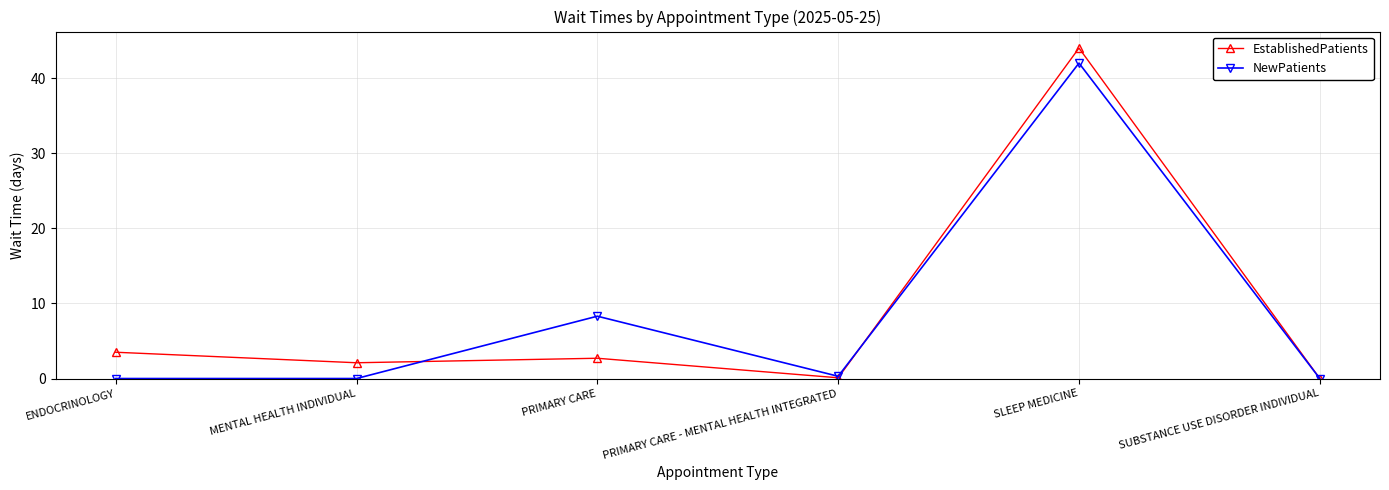

What position from the right is PRIMARY CARE - MENTAL HEALTH INTEGRATED?

3